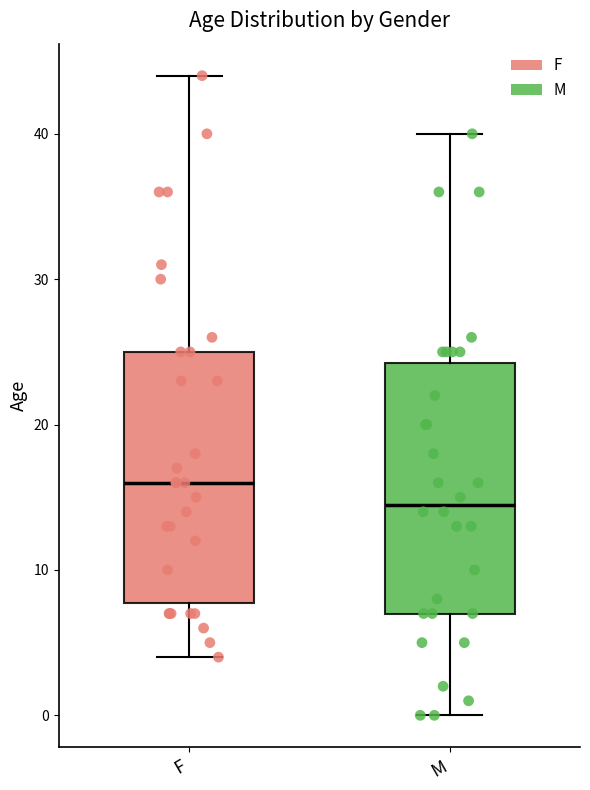

Where does the upper whisker of the box for M end on the y-axis? The values are not printed on the chart, so give them approximately, as read against the axis.

40